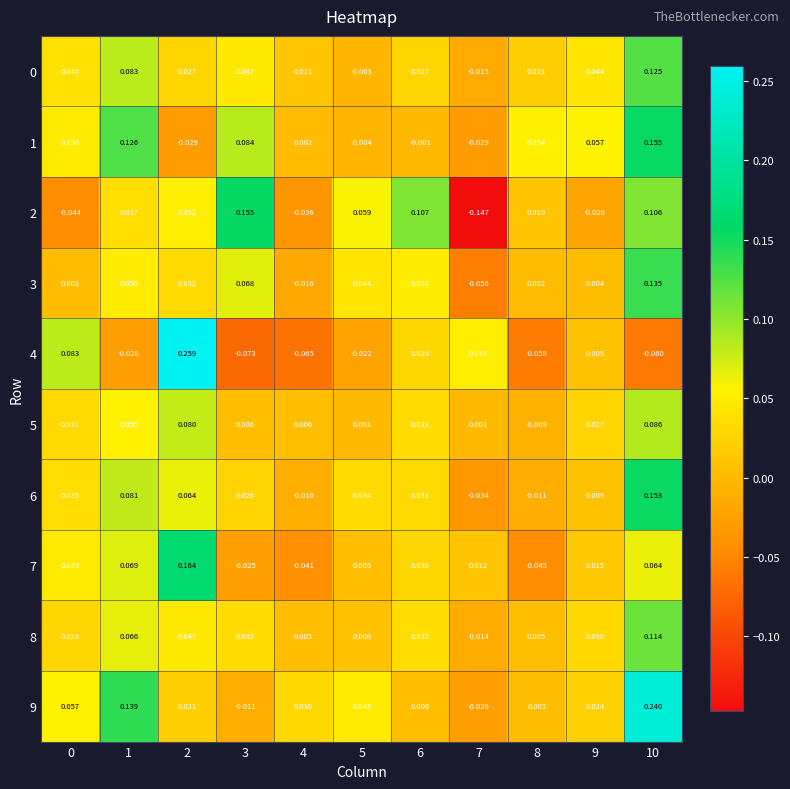

Is the value of 8 at 0 greater than the value of 7 at 0?

No